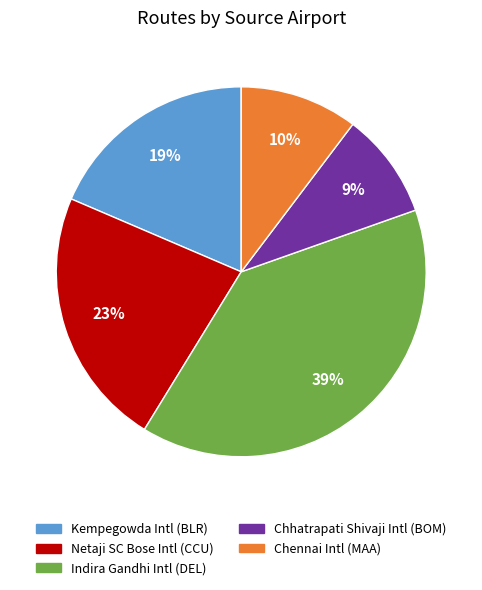

Is the sum of Netaji SC Bose Intl (CCU) and Chennai Intl (MAA) greater than half?

No